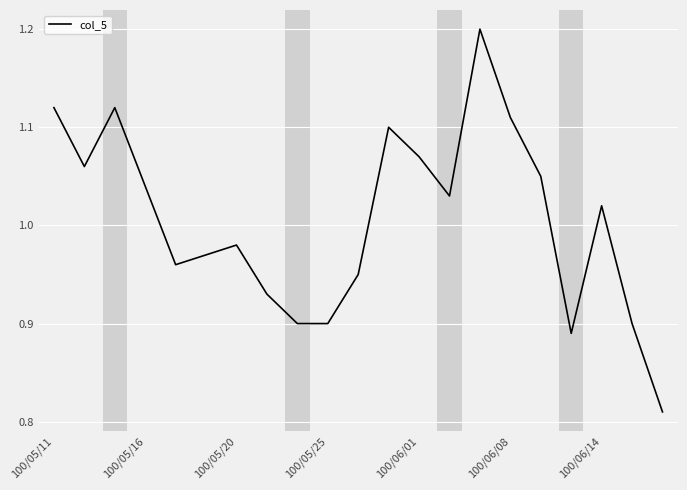

What is the difference between the maximum and minimum values?

0.4